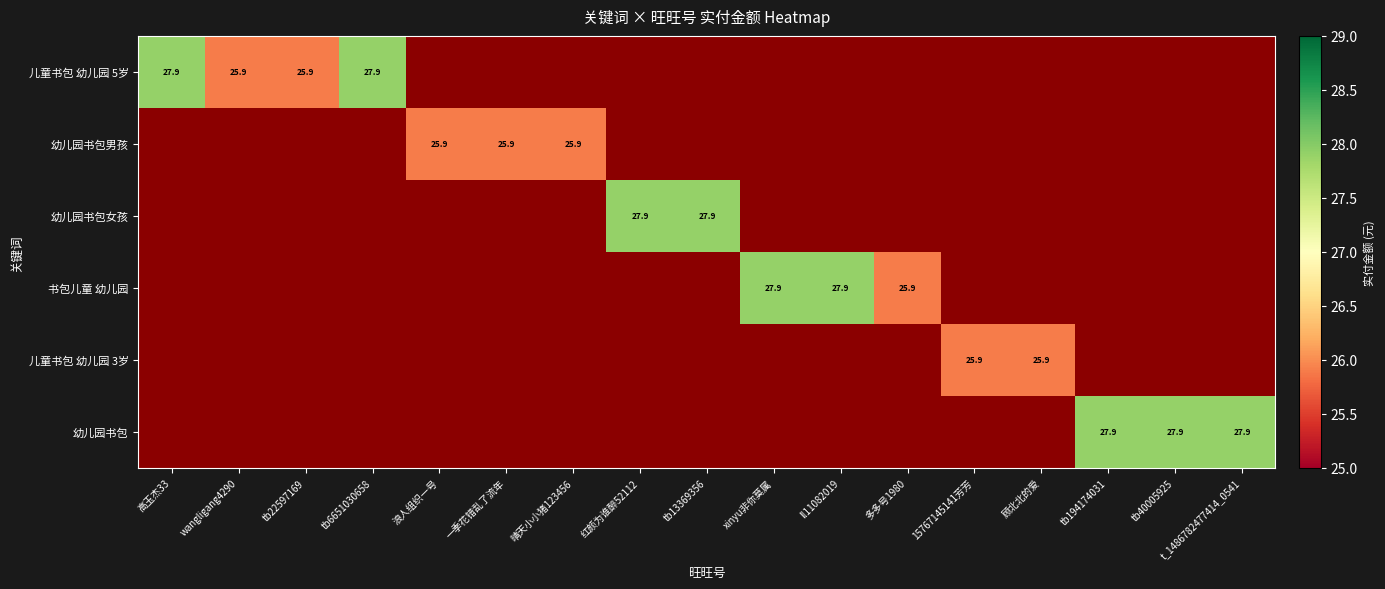

Is it true that 书包儿童 幼儿园 equals 27.9 at xinyu非你莫属?

True